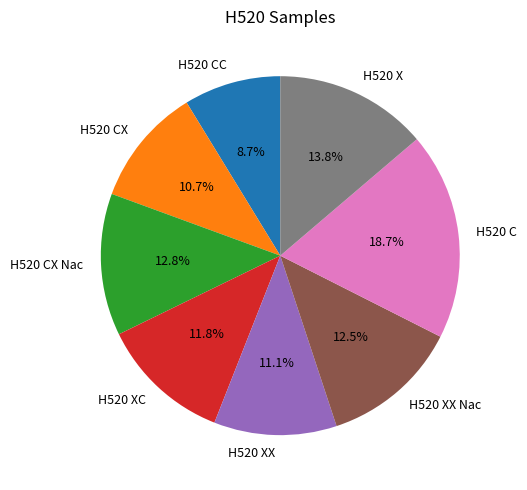

What is the total percentage of H520 C and H520 CX?

29.4%